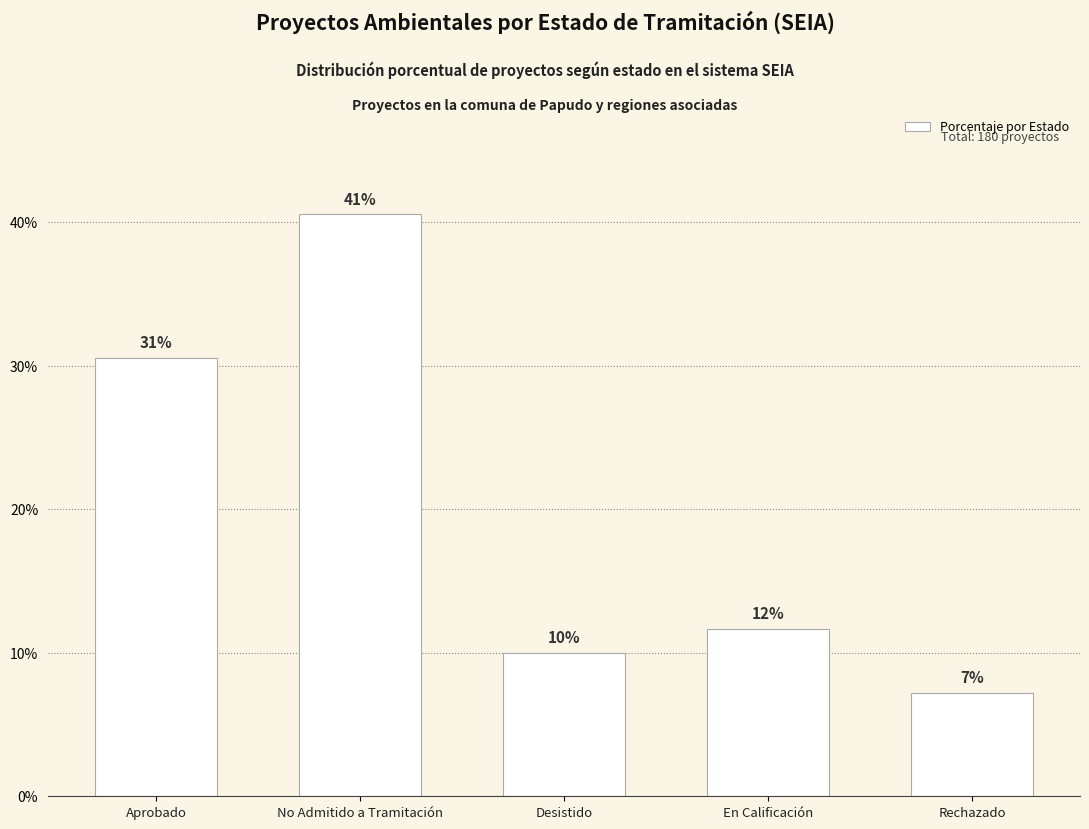

What is the label of the 2nd bar from the right?

En Calificación